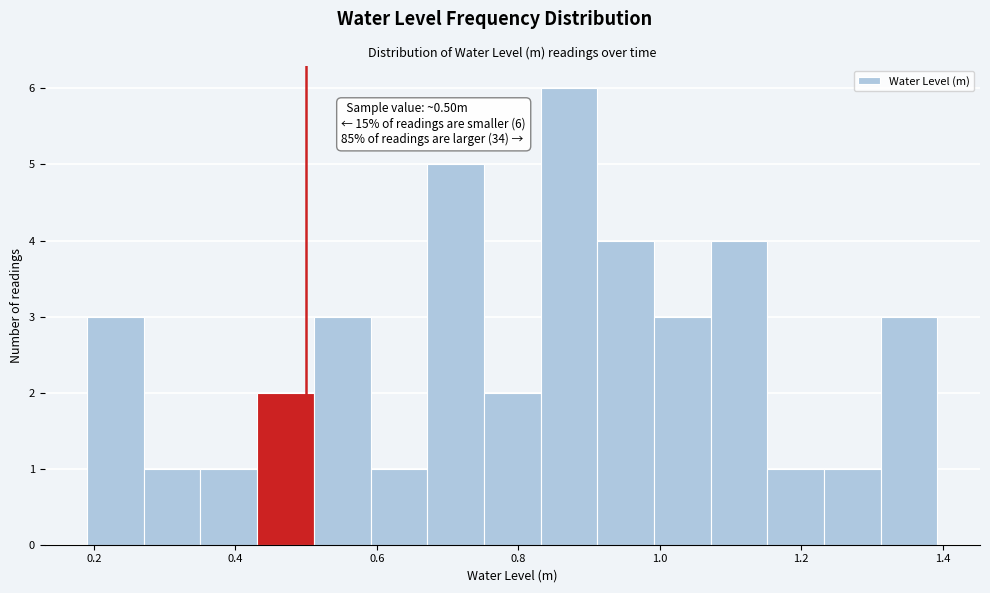

Which range on the x-axis has the tallest bar?

0.84 to 0.92